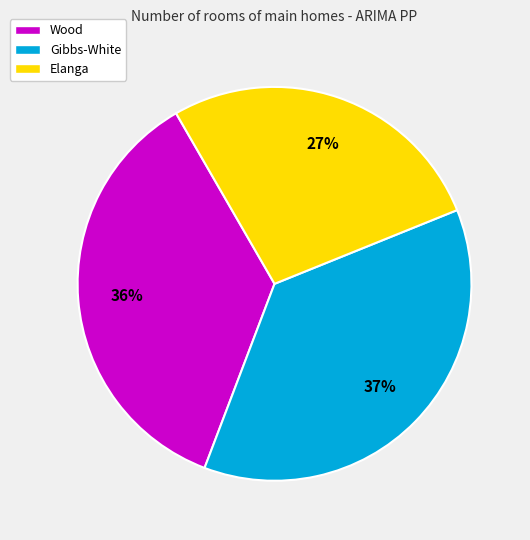

Approximately how many times larger is the value at Elanga compared to Wood?

0.8